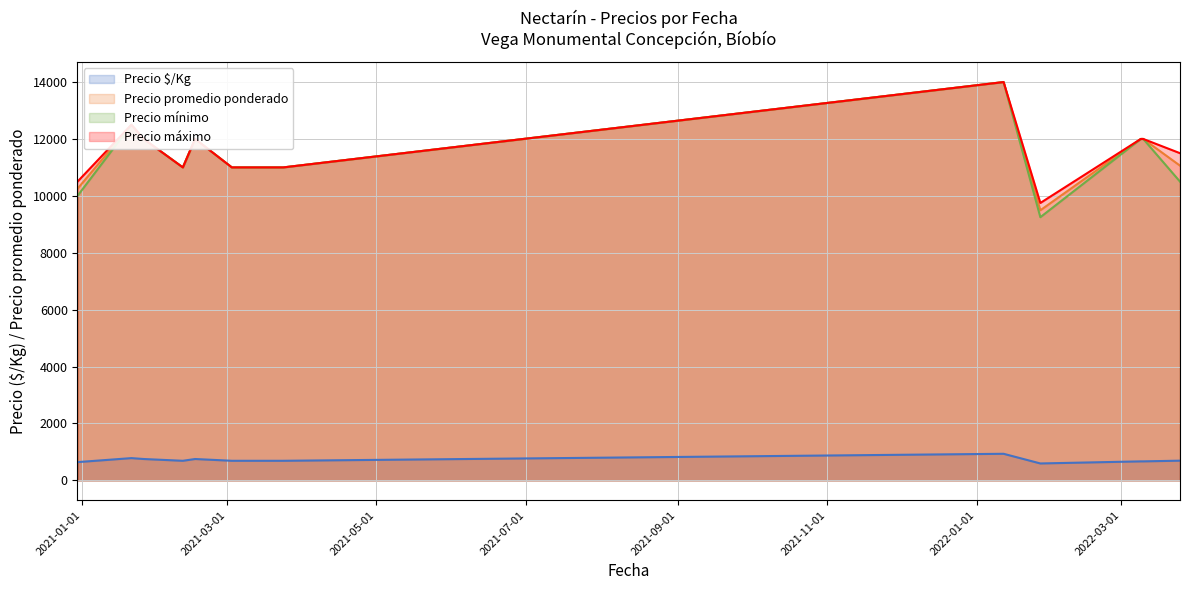

True or false: Precio $/Kg and Precio máximo intersect in this chart.

False